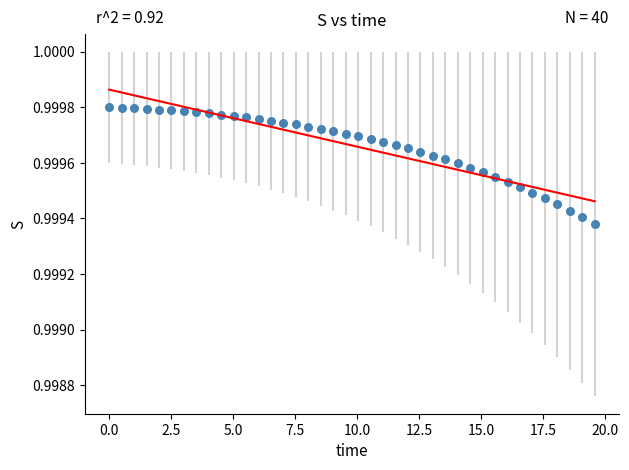

What is the range of X values (max minus min)?

19.6